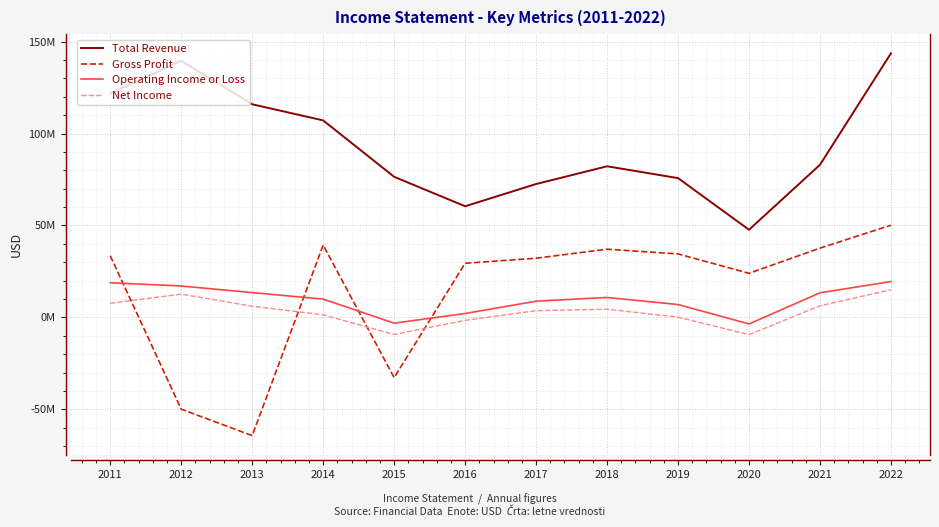

List the series in order of their peak value, highest first.

Total Revenue, Gross Profit, Operating Income or Loss, Net Income